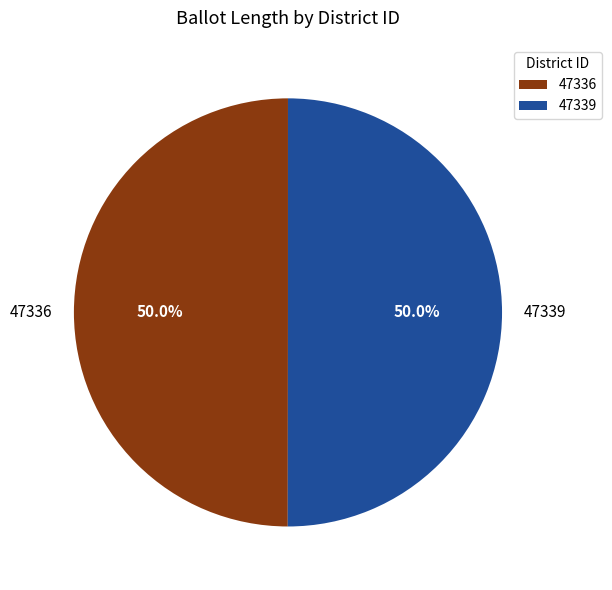

Do 47336 and 47339 together represent more than half of the pie?

Yes